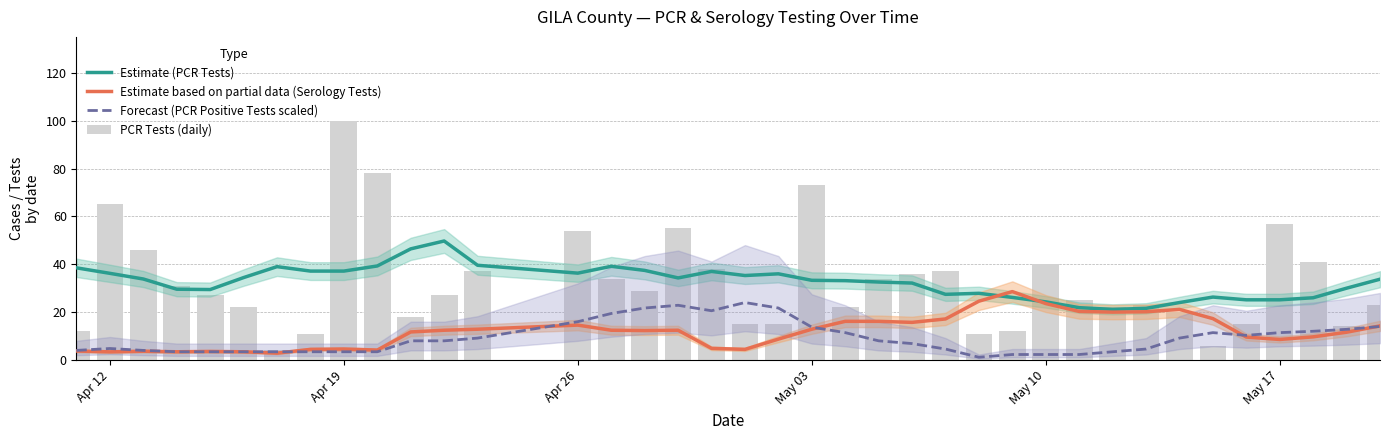

What is the greatest value displayed?

100.0